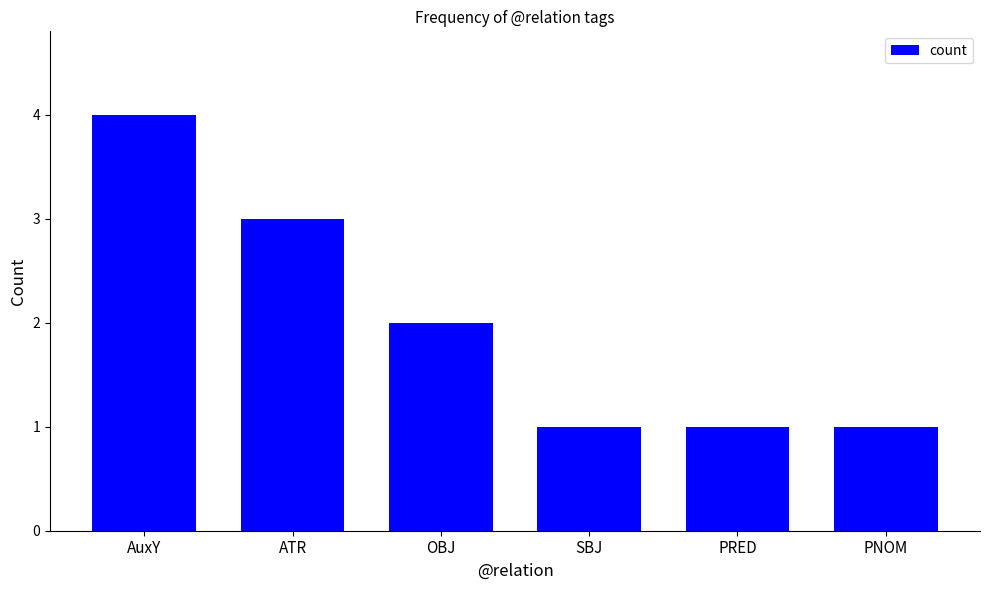

Reading left to right, what are all the values shown in this chart?

4	3	2	1	1	1